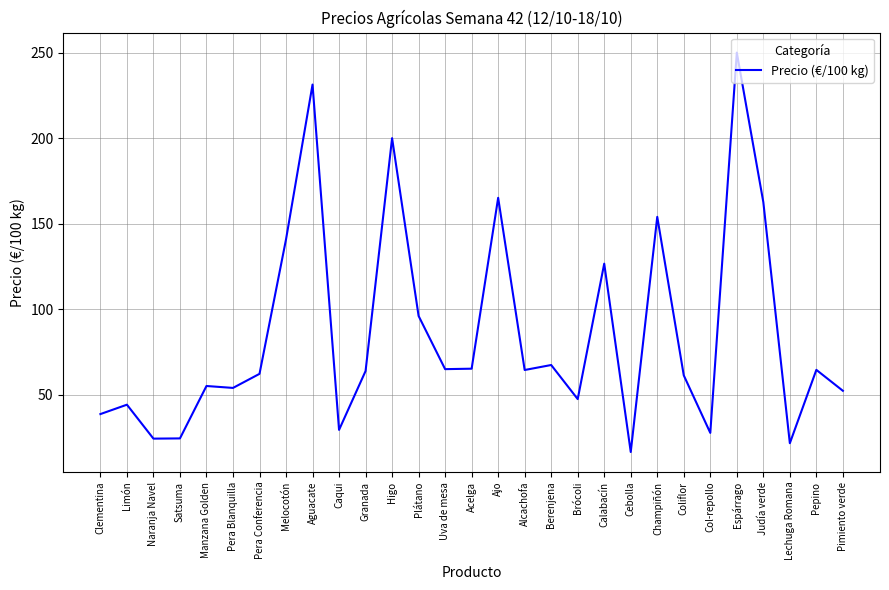

True or false: the data shows 34.1 at Lechuga Romana.

False